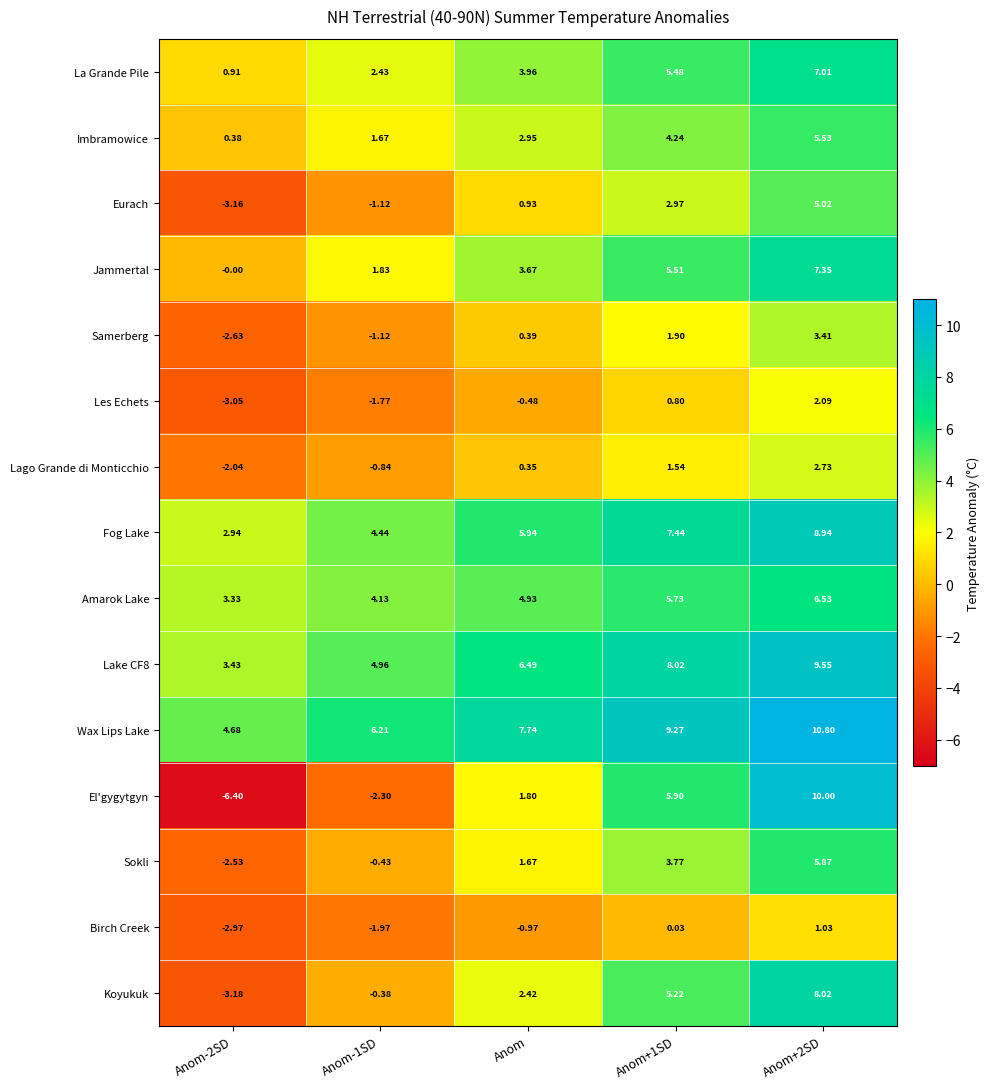

Where does the Lago Grande di Monticchio series first go above 0?

Anom